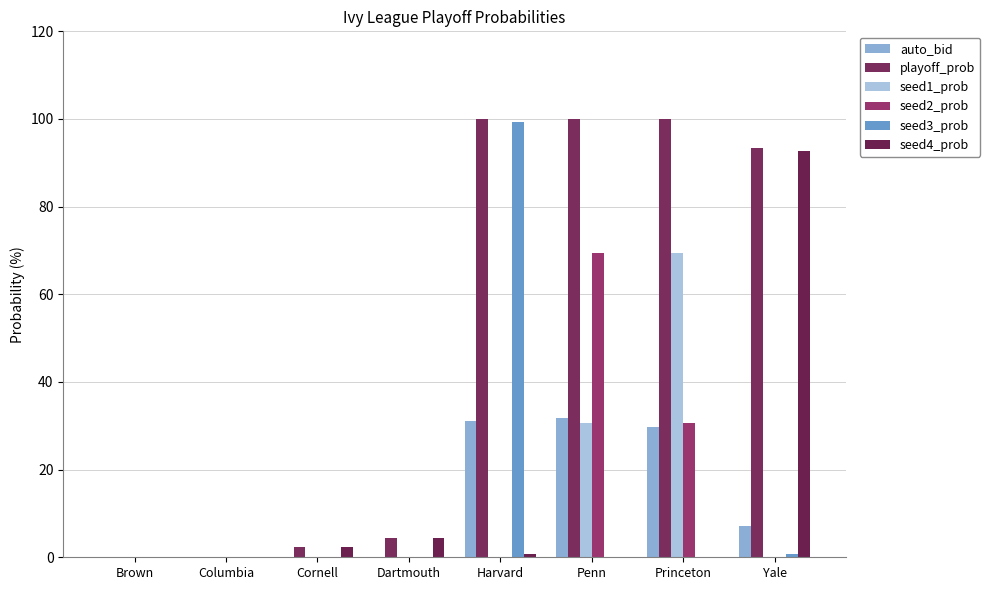

How many distinct data groups are displayed?

6